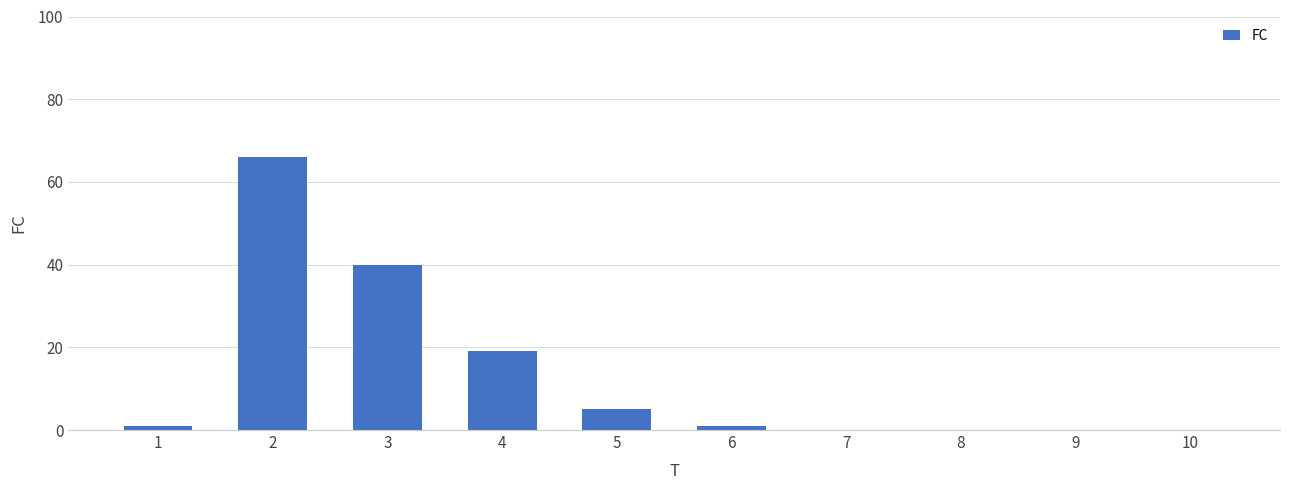

What is the change in value from 3 to 4?

-21